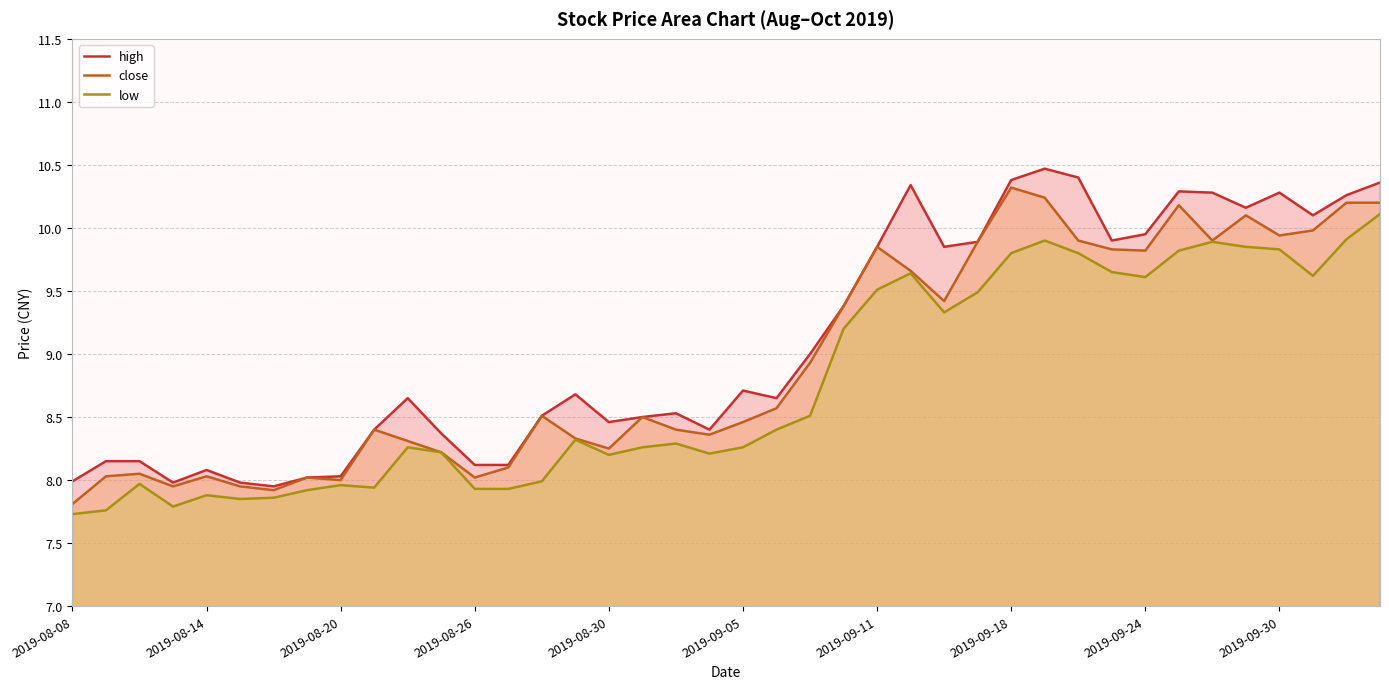

True or false: high has a value of 10.8 at 2019-08-14.

False